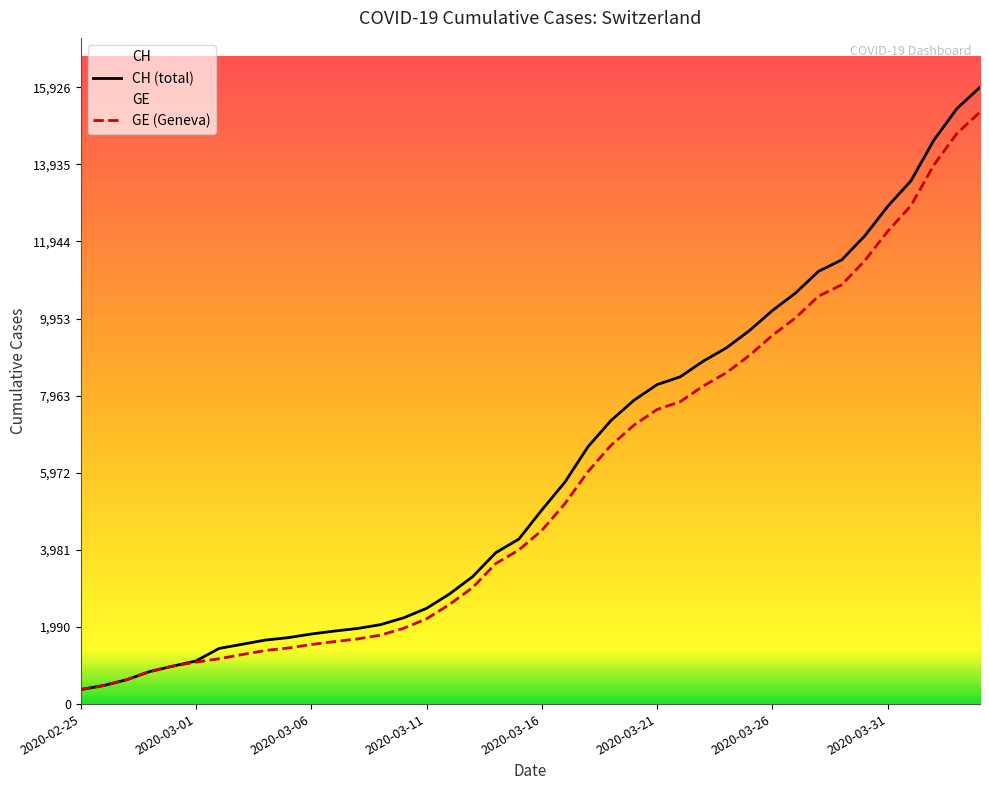

How many values in the GE (Geneva) series are below 4485?

20